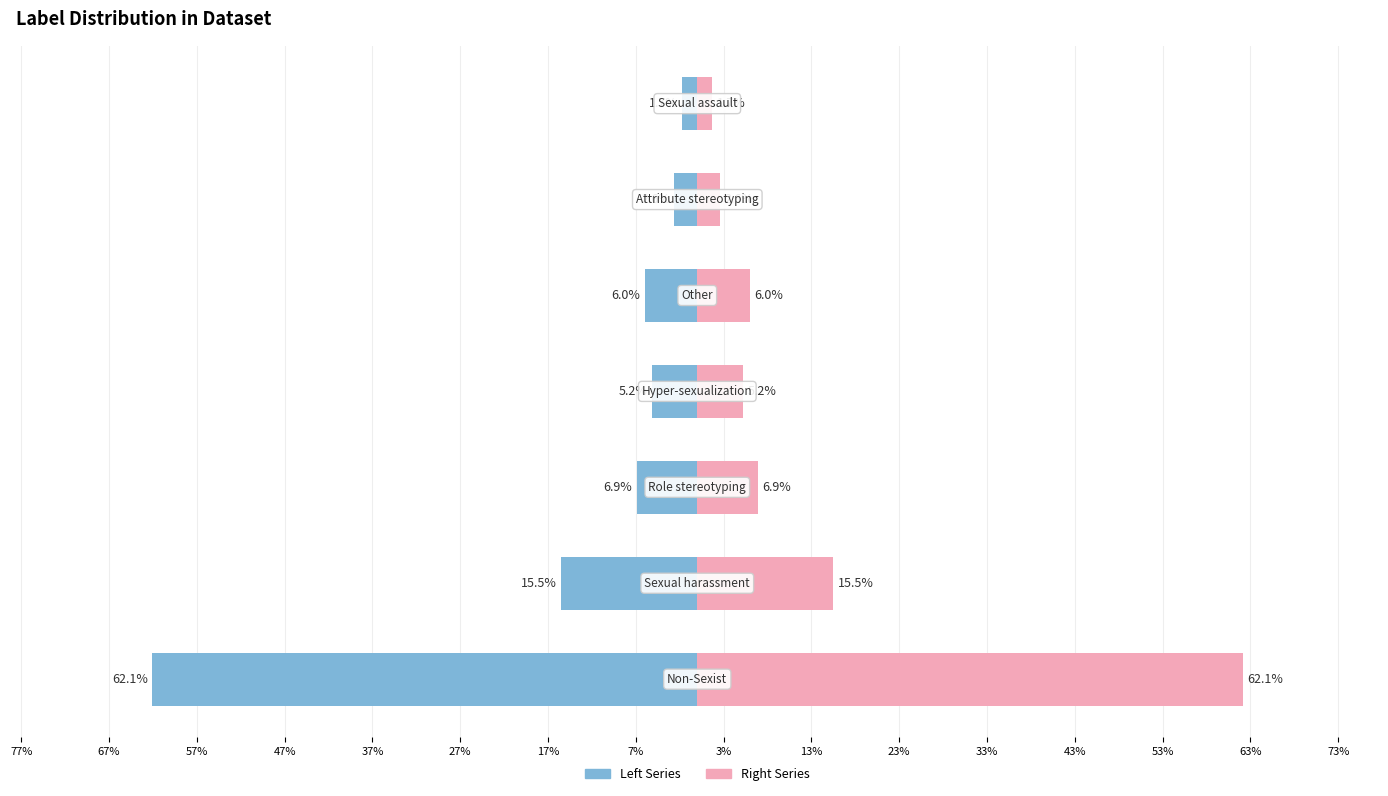

What is the minimum value for Sexist Category (Left)?

-62.1